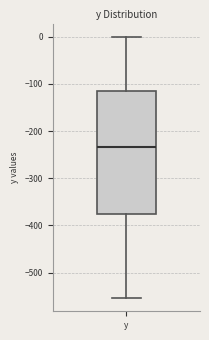

Where does the upper whisker of the box for y end on the y-axis? The values are not printed on the chart, so give them approximately, as read against the axis.

0